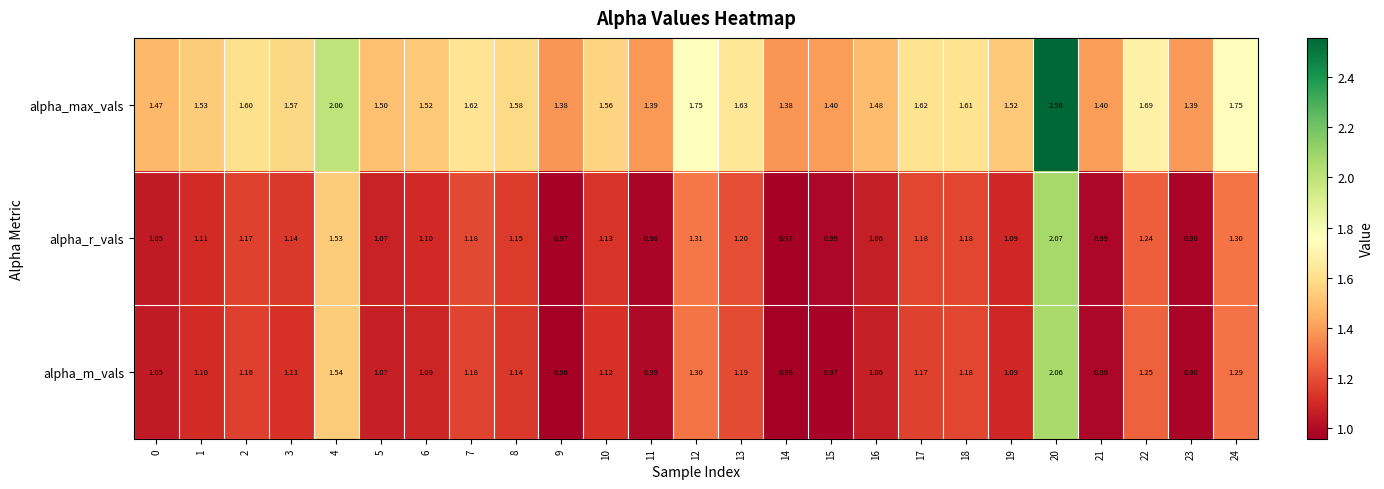

Which series changed the most between 11 and 22?

alpha_max_vals